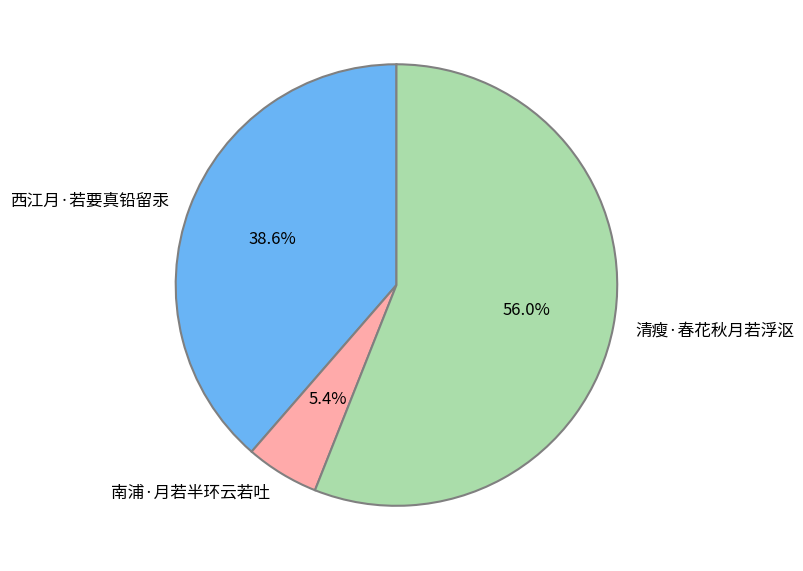

True or false: 清瘦·春花秋月若浮沤 accounts for 61% of the total.

False